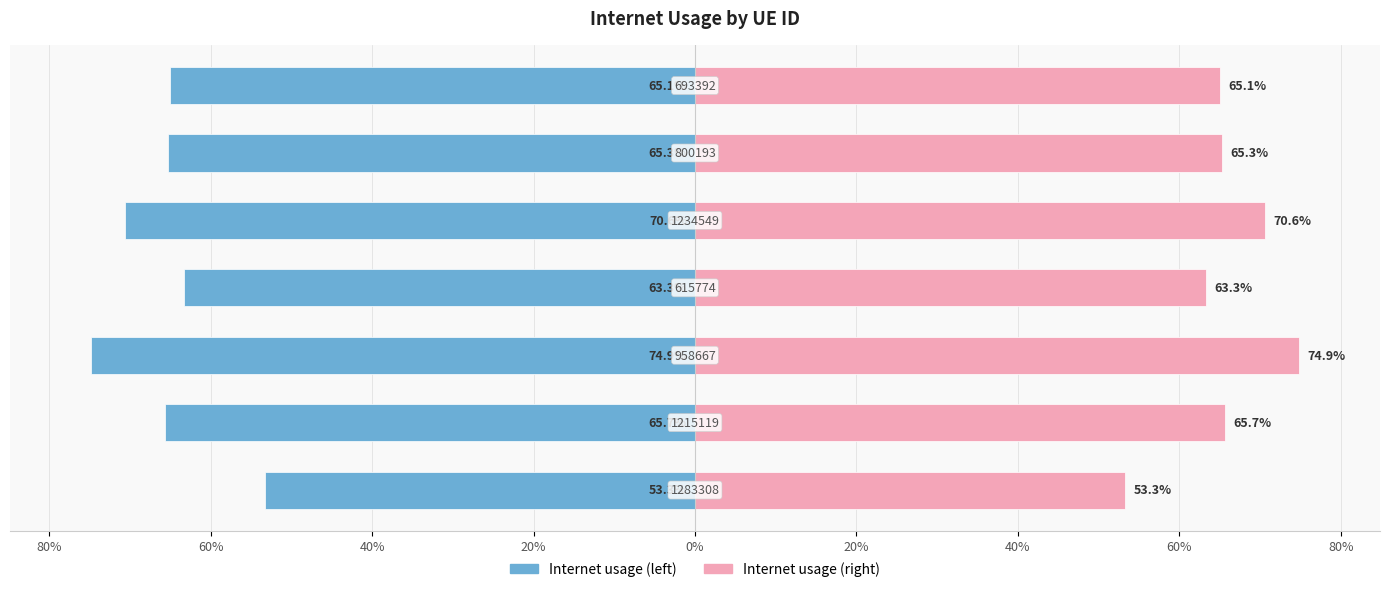

Which series has the largest total across all categories?

Internet usage (right)